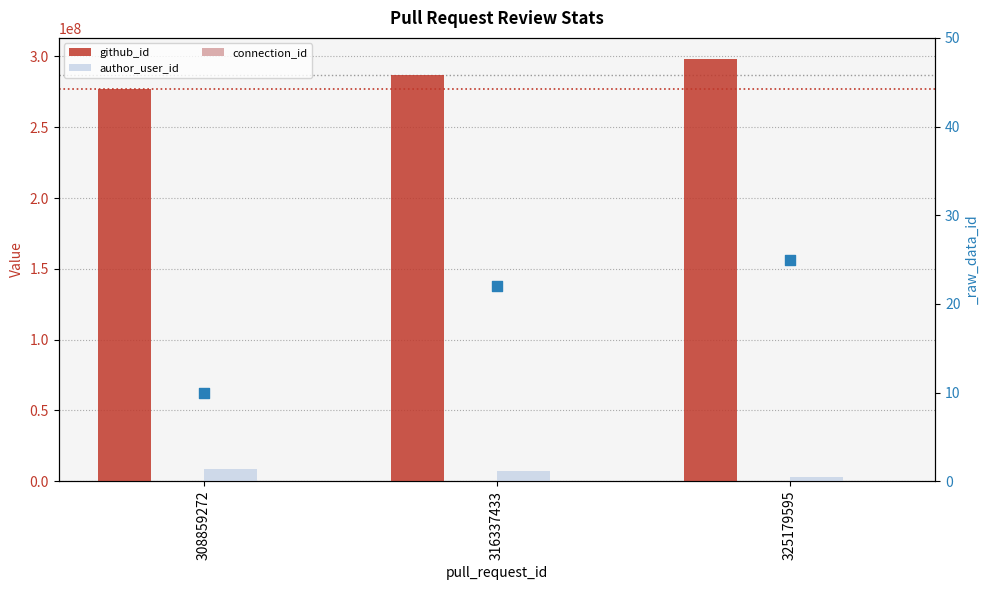

At which category is the sum across all series the highest?

325179595